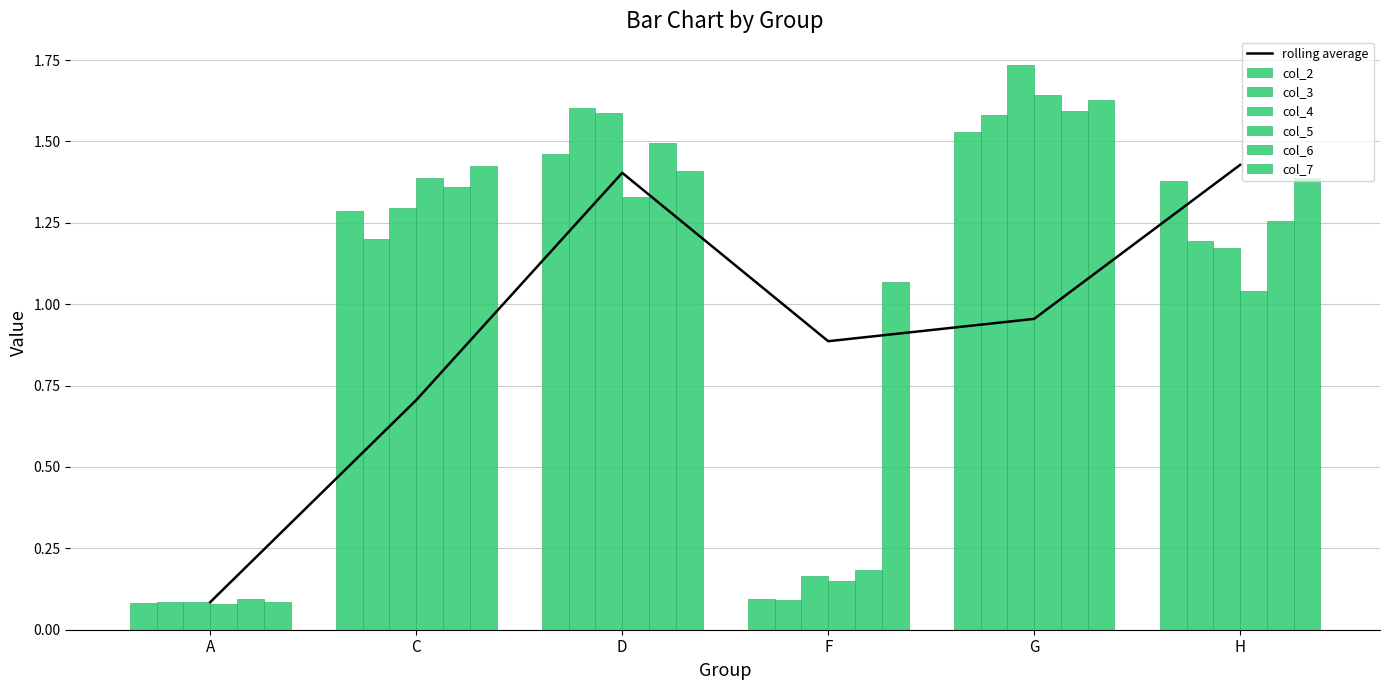

What is the difference between the col_7 values at H and G?

0.2